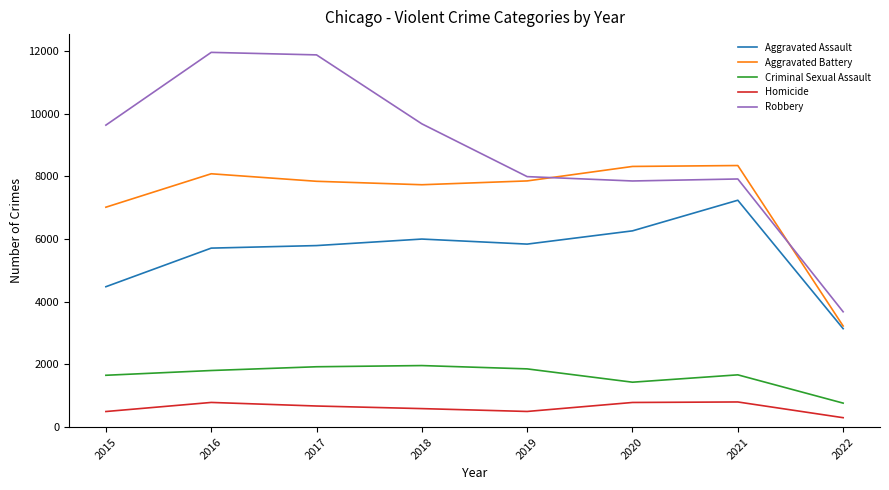

True or false: Homicide and Aggravated Battery cross at least once.

False